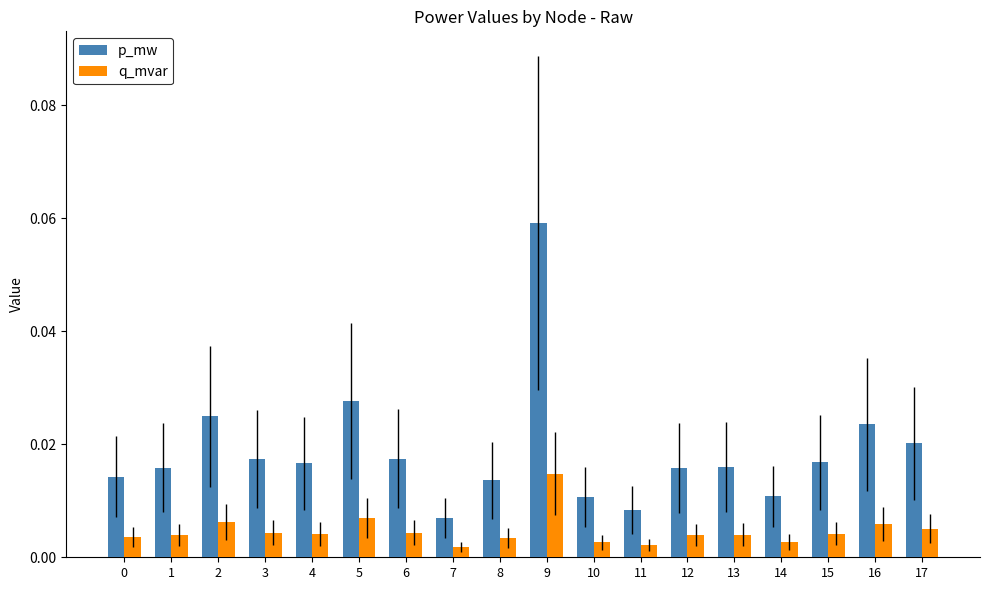

At how many categories does at least one series exceed 0?

18